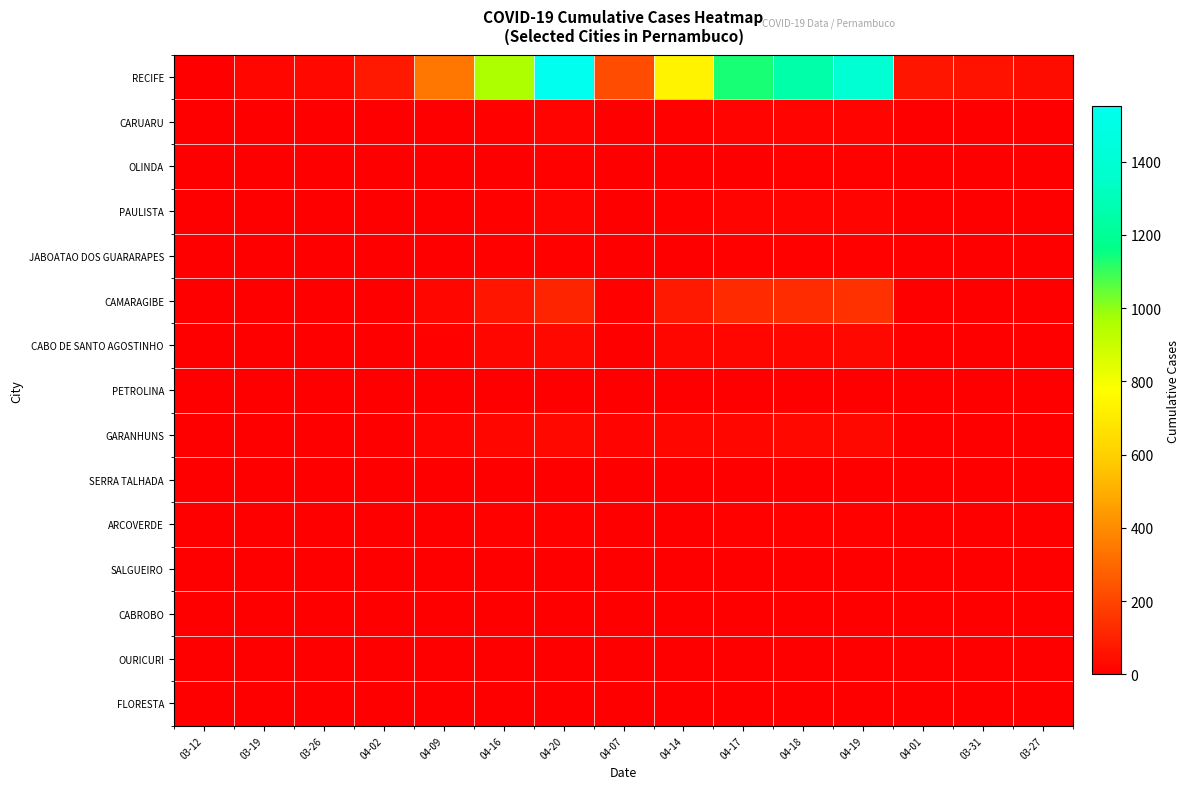

At which category is the sum across all series the highest?

04-20